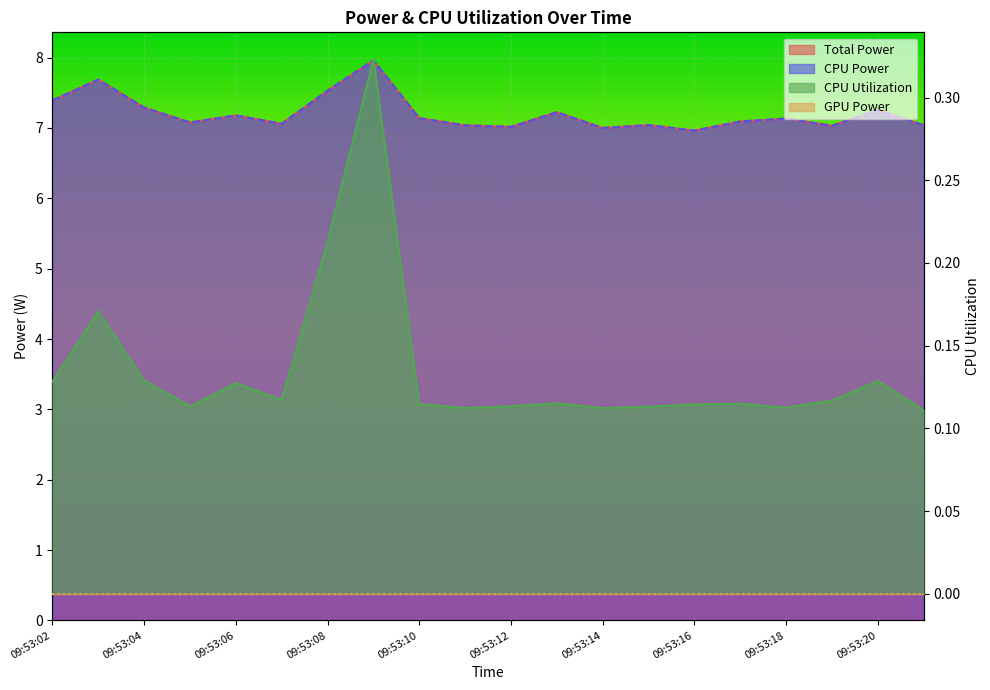

True or false: Total Power and CPU Power cross at least once.

False